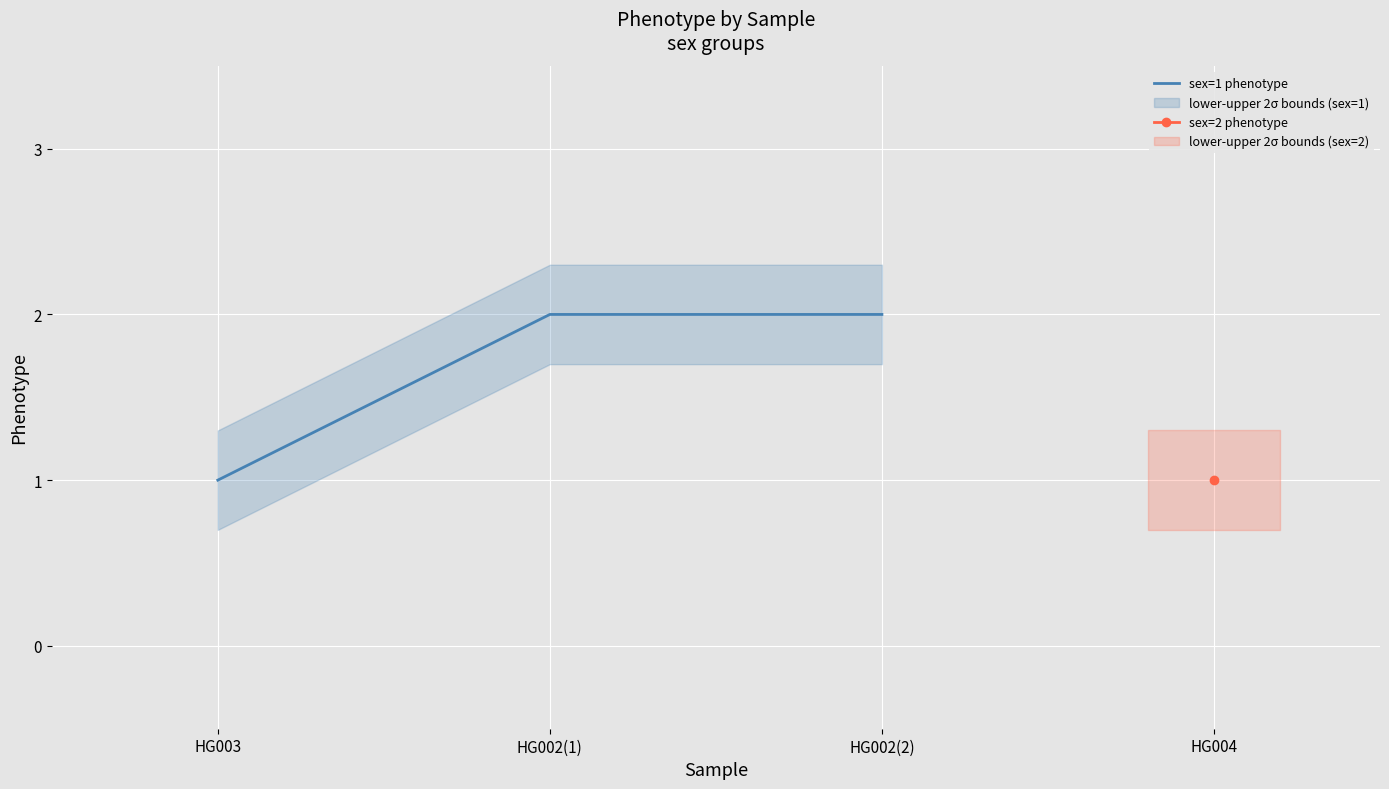

Reading left to right, transcribe all the data shown in this chart.

1	2	2